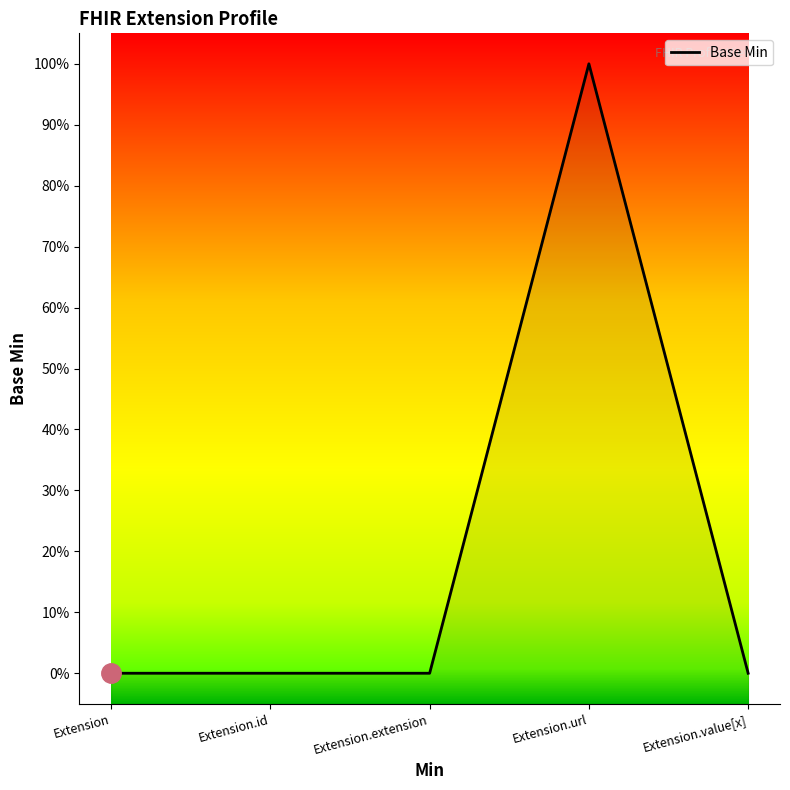

Where is the data nearest to the value 0?

Extension